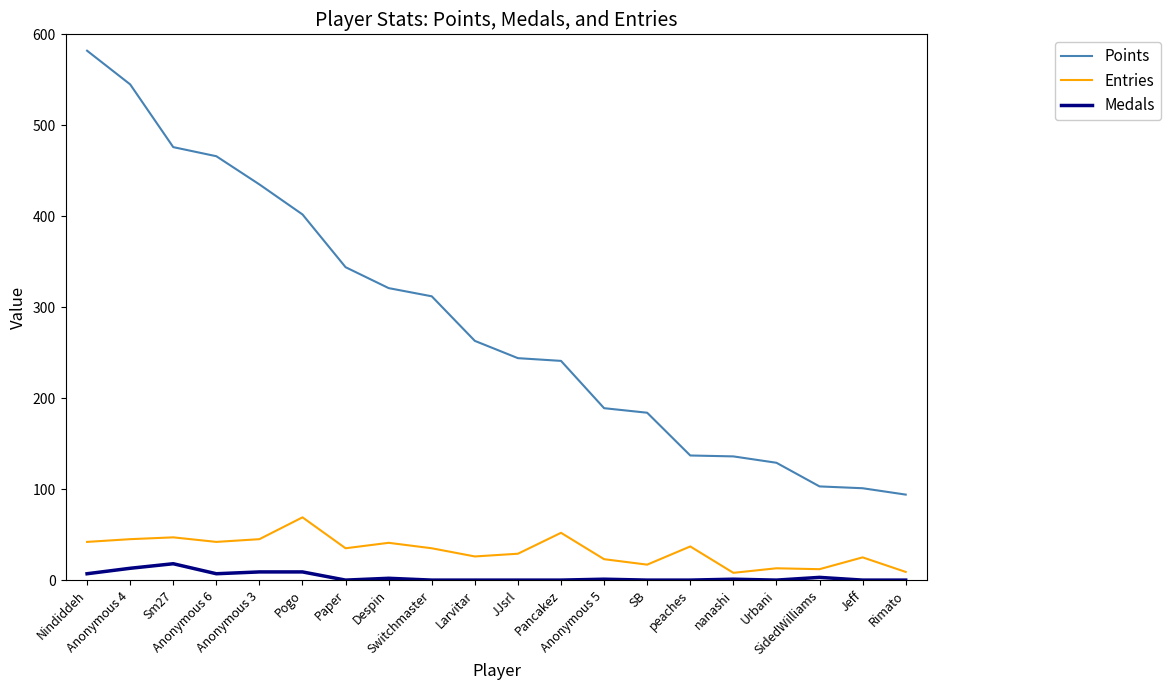

List the series in order of their peak value, lowest first.

Medals, Entries, Points